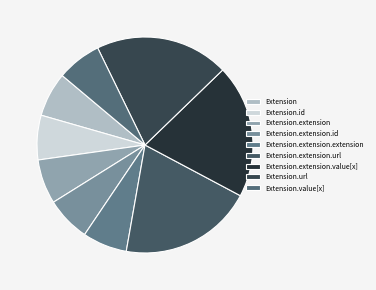

Count the number of slices in the pie.

9